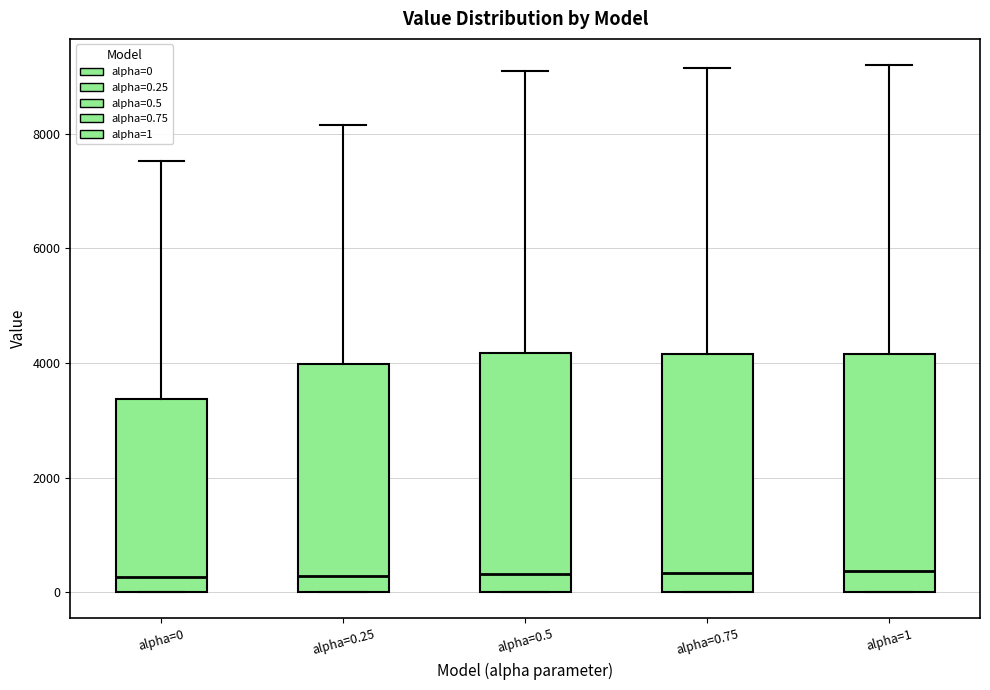

Reading left to right, read every box against the y-axis: the position of its median line, the range the box covers, and the ends of its whiskers. The values are not printed on the chart, so give them approximately, as read against the axis.

alpha=0: median 200, box 0 to 3400, whiskers 0 to 7600
alpha=0.25: median 200, box 0 to 4000, whiskers 0 to 8200
alpha=0.5: median 400, box 0 to 4200, whiskers 0 to 9000
alpha=0.75: median 400, box 0 to 4200, whiskers 0 to 9200
alpha=1: median 400, box 0 to 4200, whiskers 0 to 9200